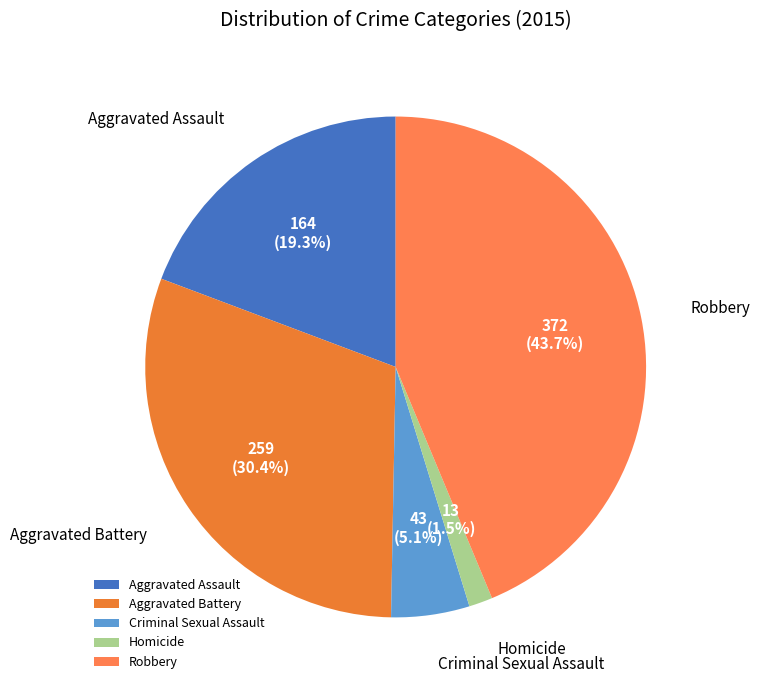

Which slice is the largest?

Robbery